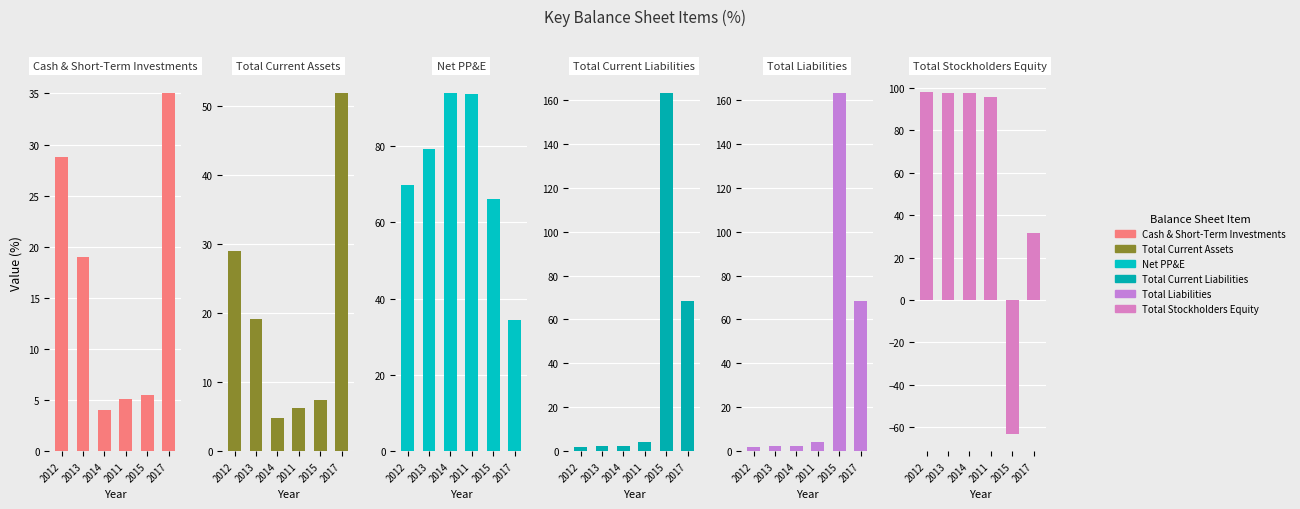

How many groups of bars are there?

6